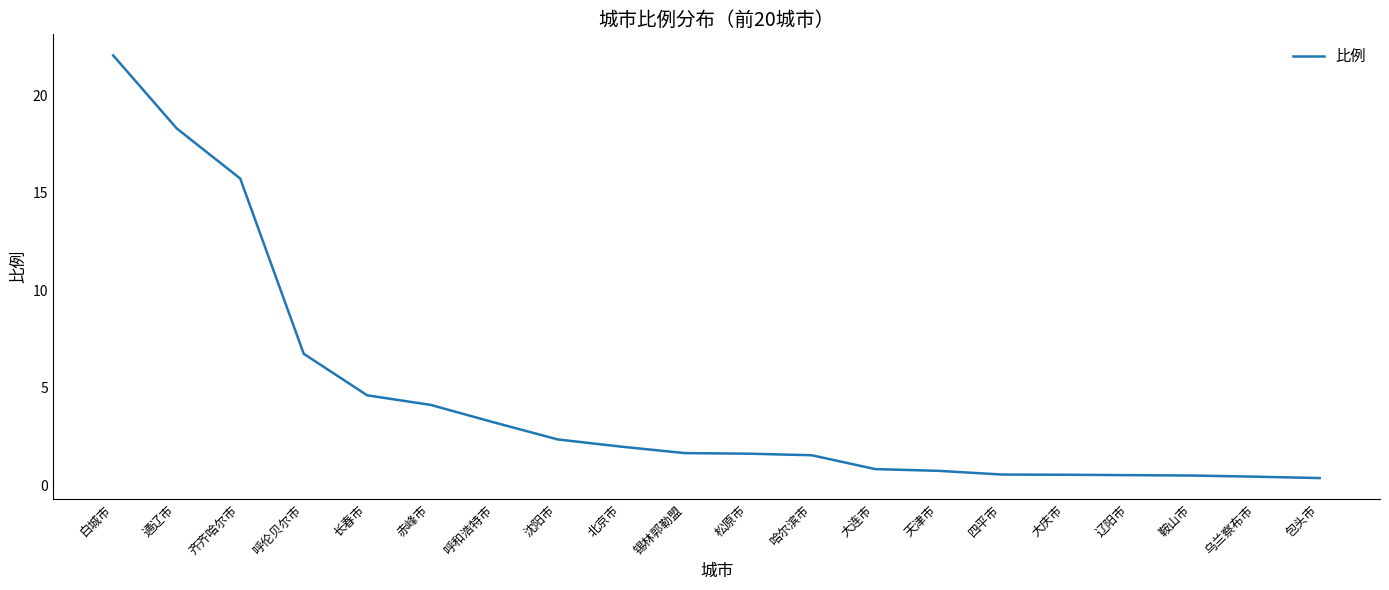

At which label does the data first exceed 1?

白城市